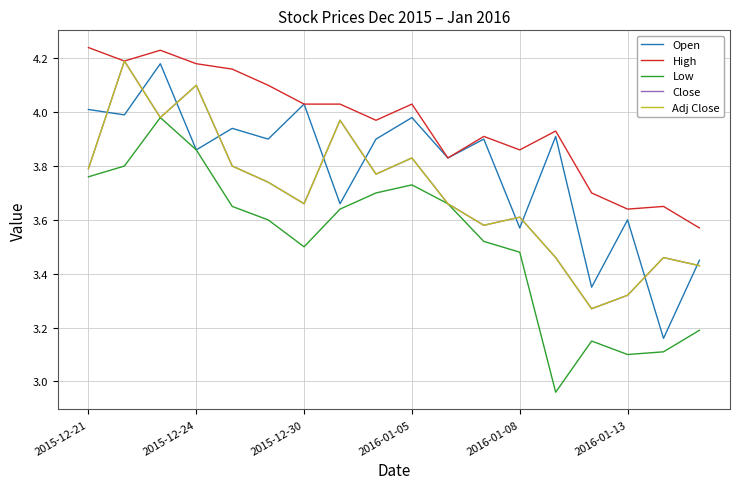

What is the value of the Close point at the 12th from the left?

3.6